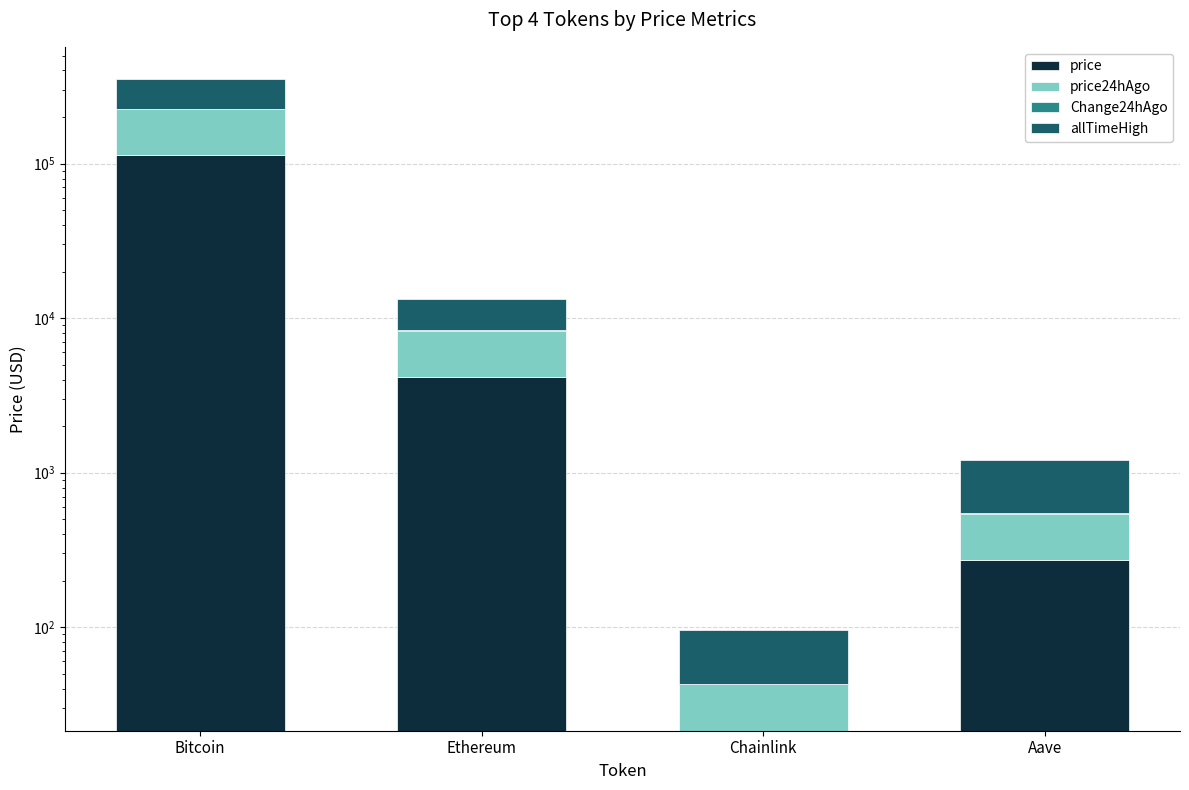

Rank the series at Bitcoin from highest to lowest value.

allTimeHigh, price, price24hAgo, Change24hAgo